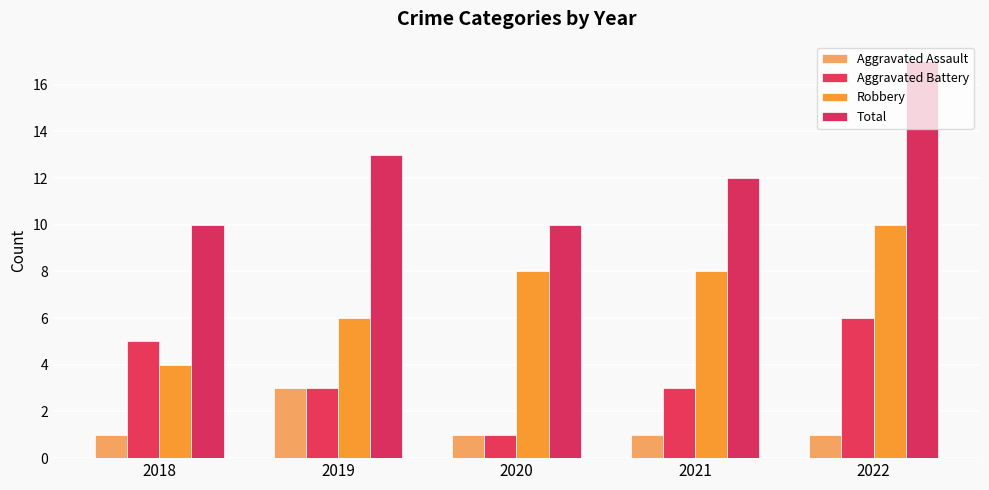

Reading left to right, list all the values displayed in this chart.

Aggravated Assault: 1	3	1	1	1
Aggravated Battery: 5	3	1	3	6
Robbery: 4	6	8	8	10
Total: 10	13	10	12	17